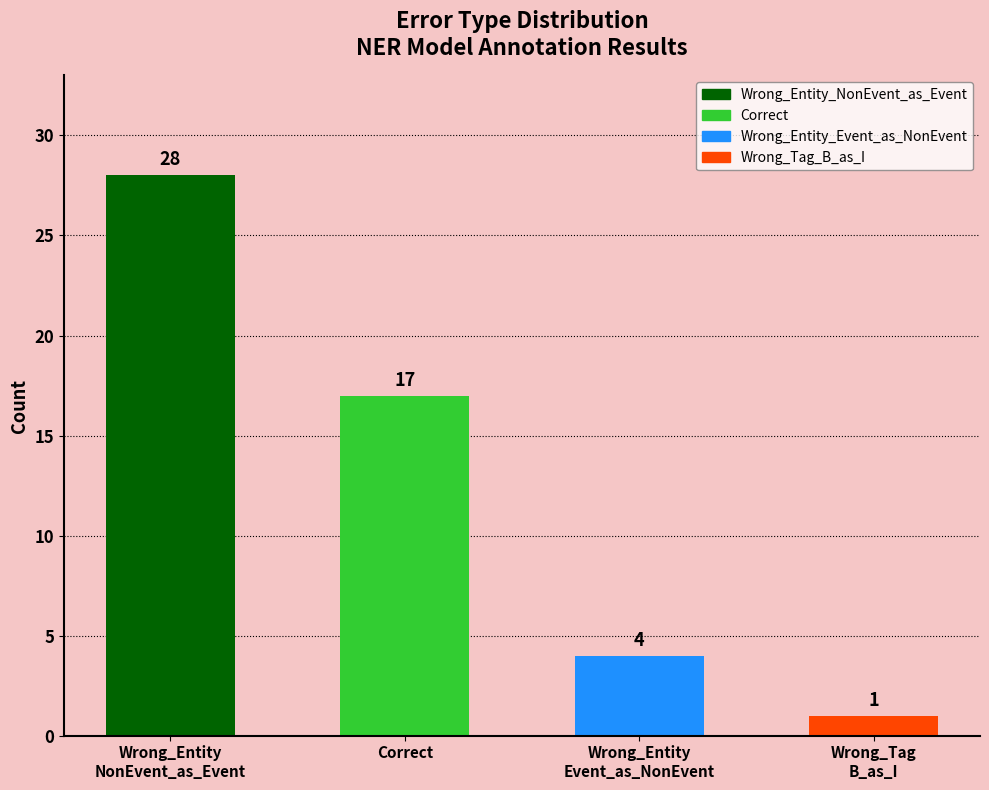

What value does the data have at Wrong_Entity
Event_as_NonEvent?

4